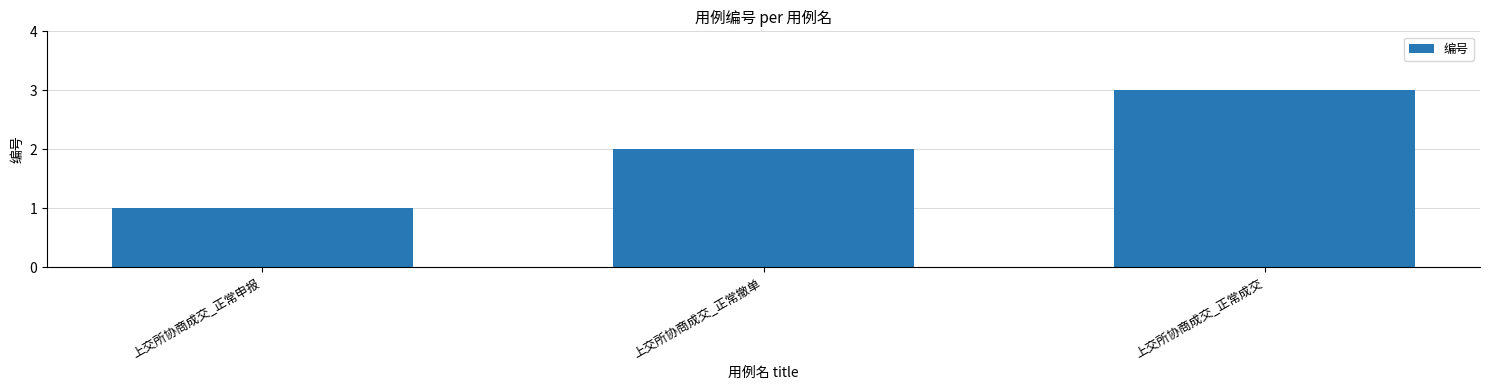

List the labels in order of value, smallest first.

上交所协商成交_正常申报, 上交所协商成交_正常撤单, 上交所协商成交_正常成交